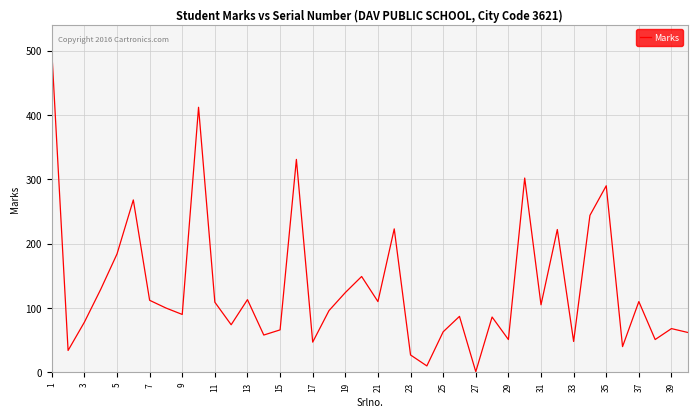

True or false: the data has more than 2 interior local peaks.

True